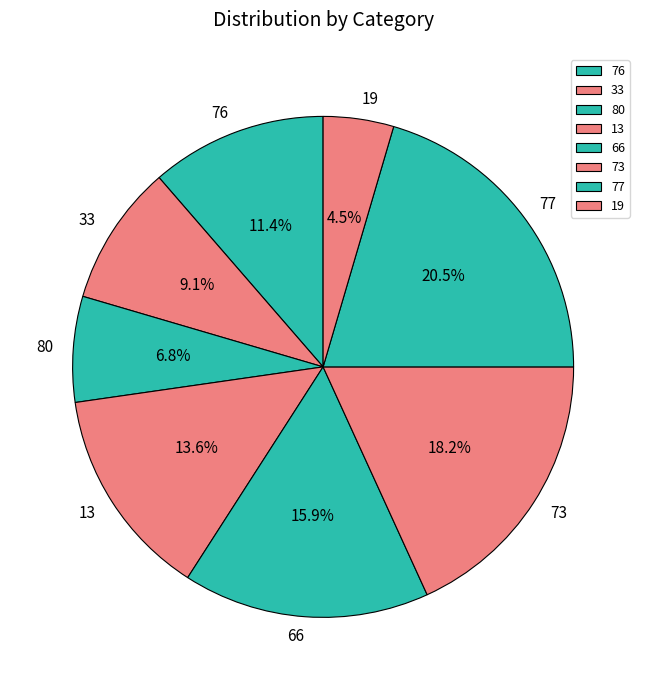

What percentage is the 66 slice, to the nearest percent?

16%